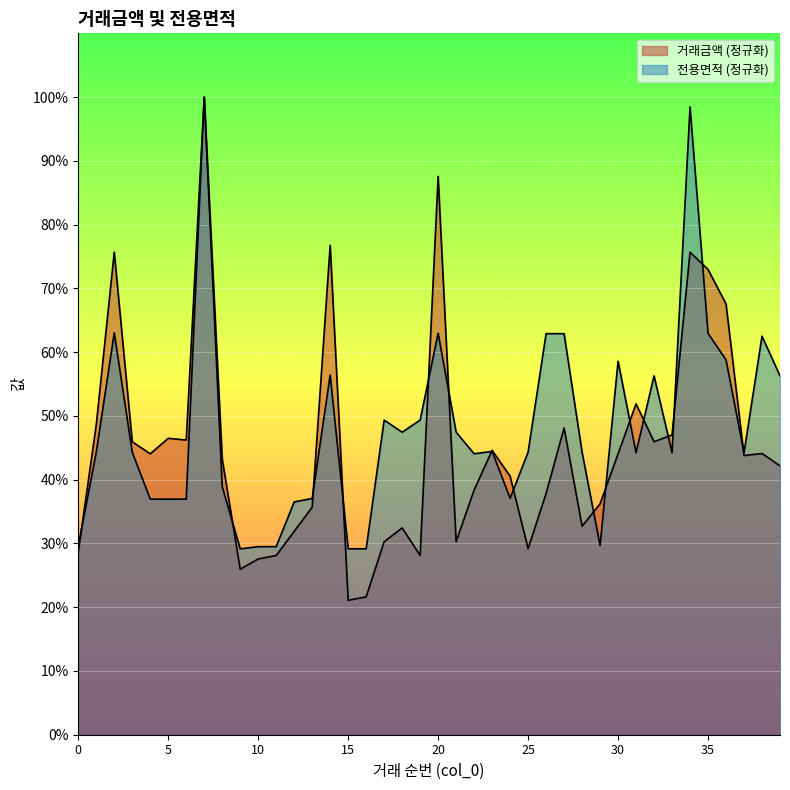

How many lines are shown in the chart?

2